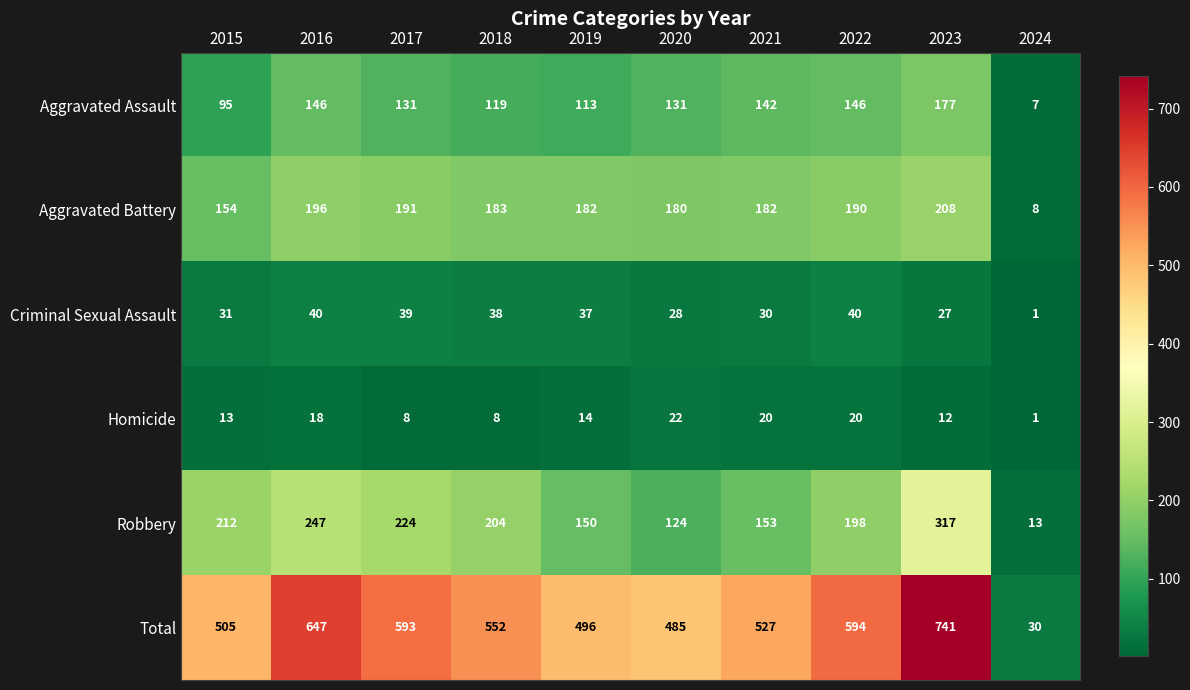

List the labels in order of Robbery value, smallest first.

2024, 2020, 2019, 2021, 2022, 2018, 2015, 2017, 2016, 2023